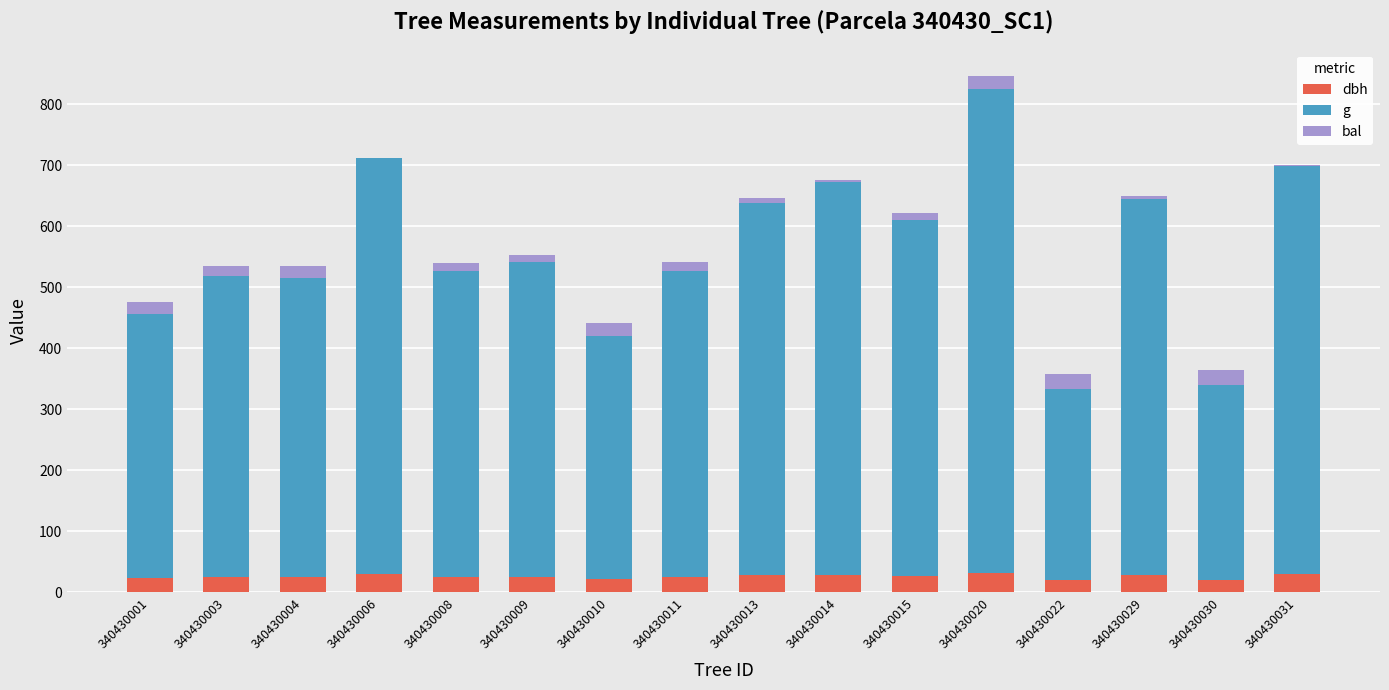

What is the total value across all series at 340430022?

358.4